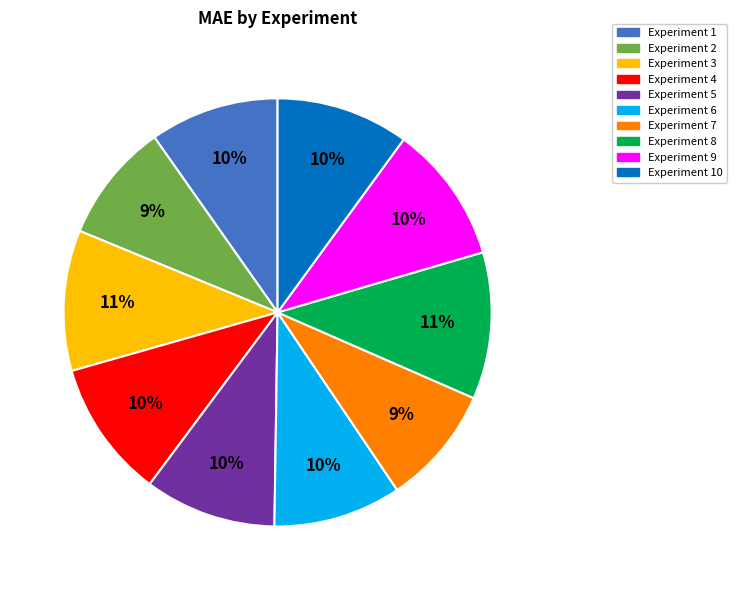

Is Experiment 5 the majority of the pie?

No